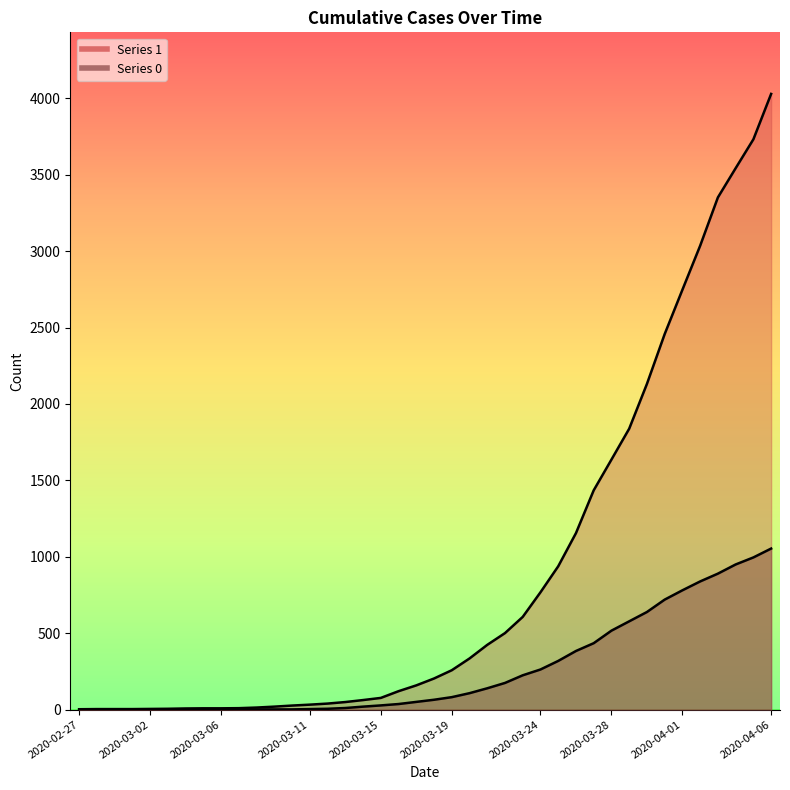

What is the average value of the 1 series?

895